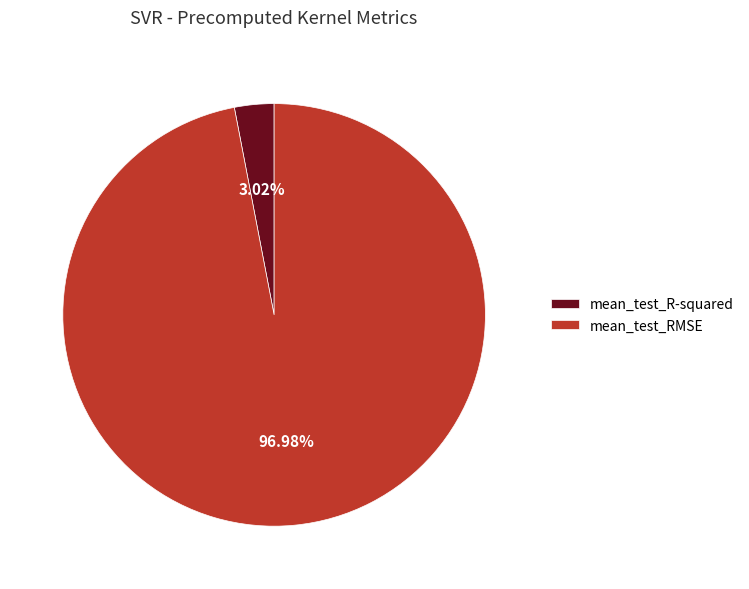

What percentage is NOT represented by mean_test_R-squared?

97.0%